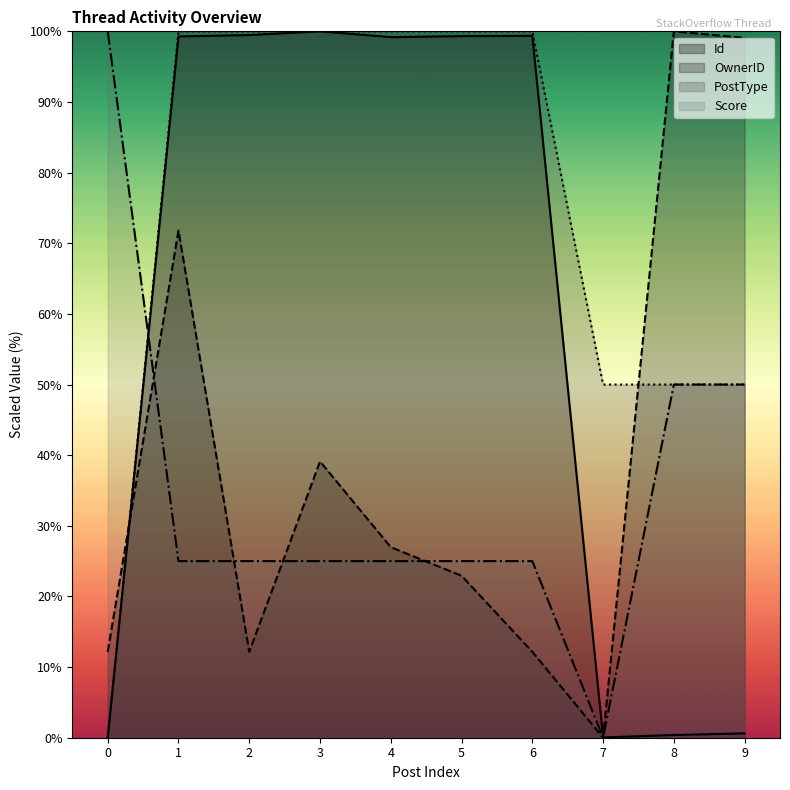

The OwnerID series shows 0.0 at 7. True or false?

True